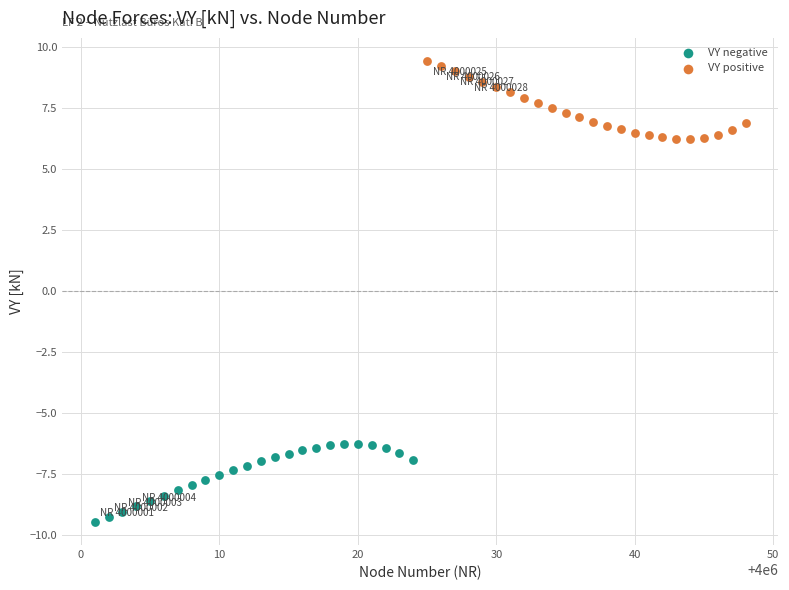

Which series reaches the maximum Y coordinate?

VY positive